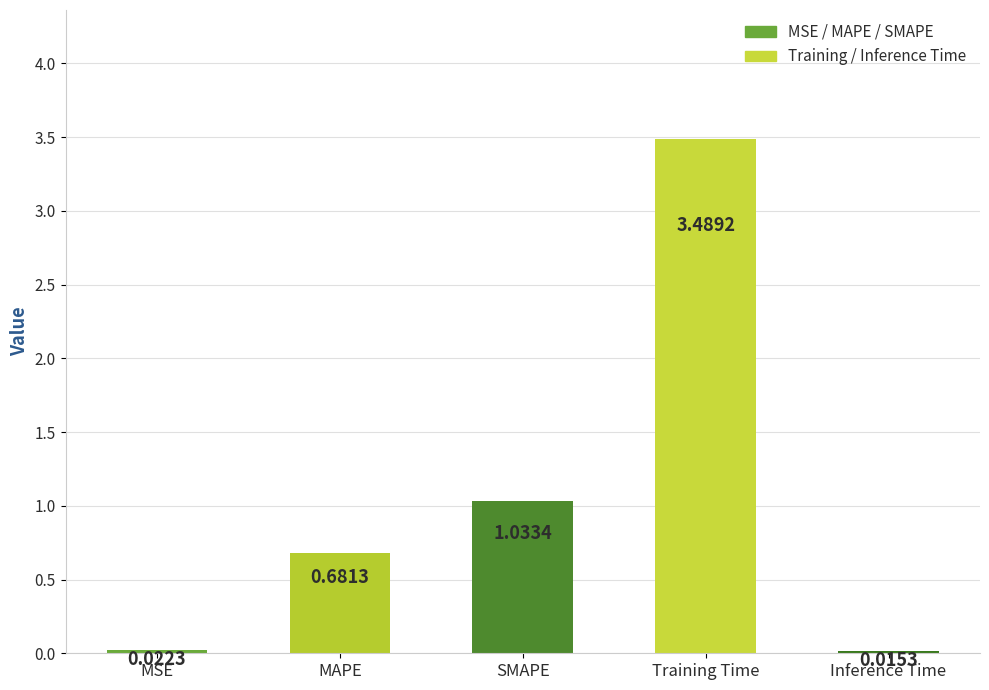

Rank the categories by value from lowest to highest.

Inference Time, MSE, MAPE, SMAPE, Training Time